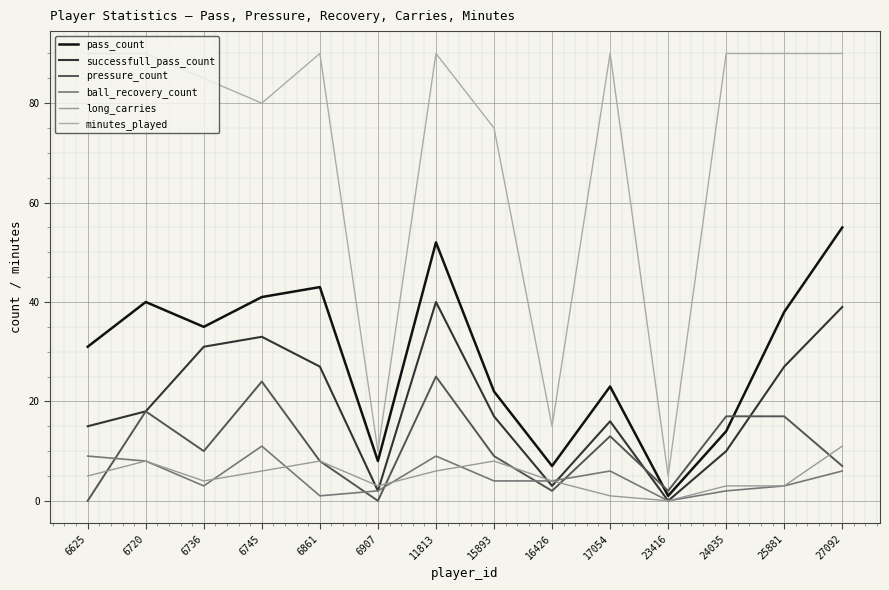

True or false: long_carries and minutes_played intersect in this chart.

False